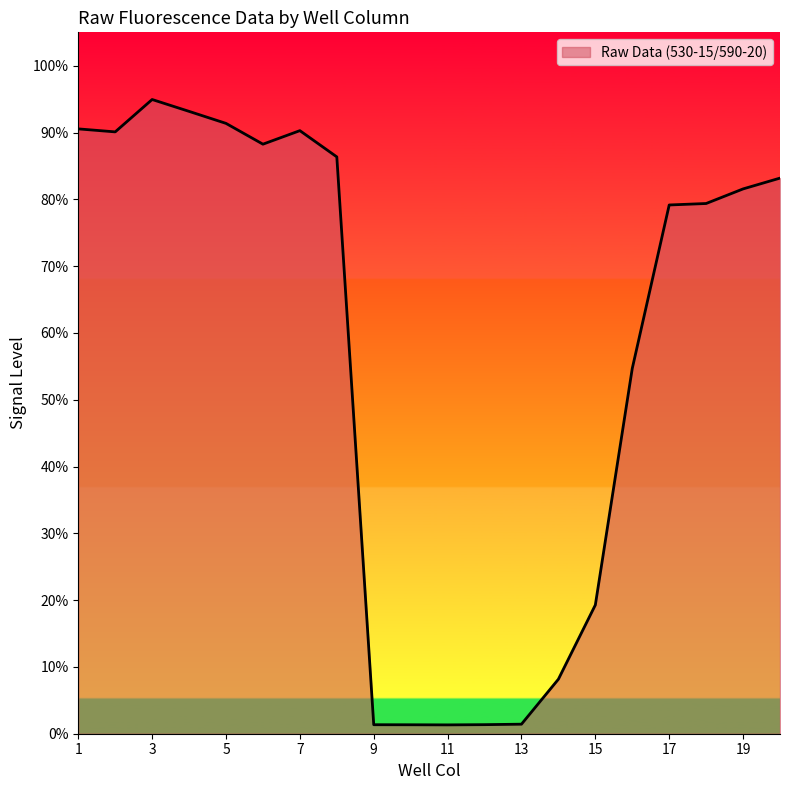

Does the chart display data point markers on the line(s)?

No